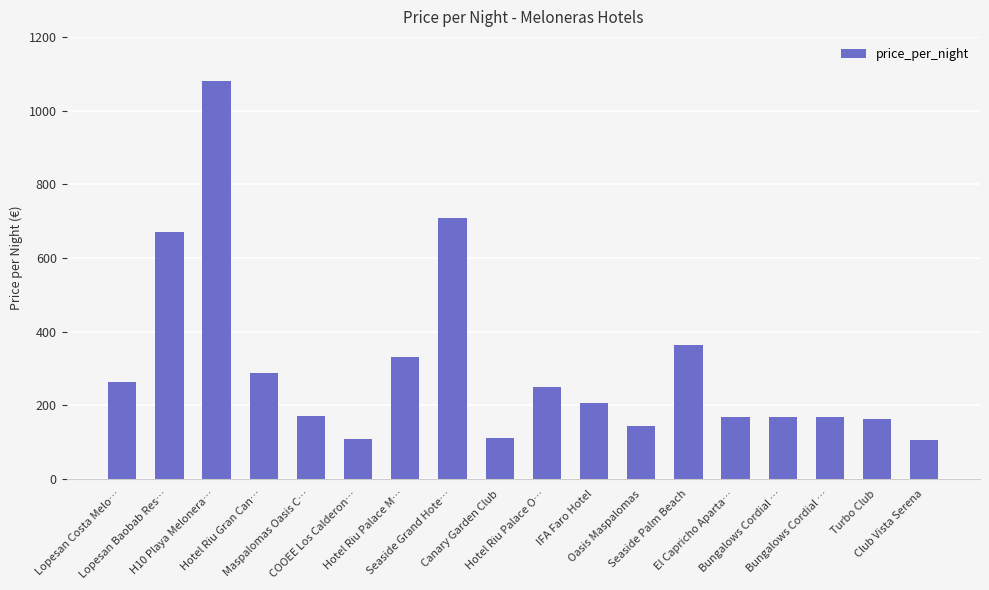

Which category has the highest value across all series?

H10 Playa Melonera…